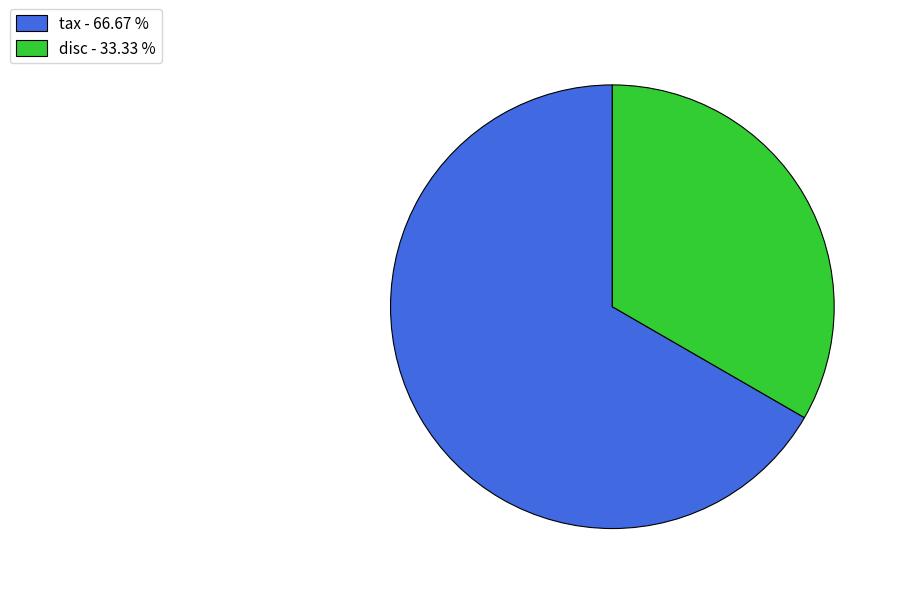

Approximately how many times larger is the value at disc compared to tax?

0.5